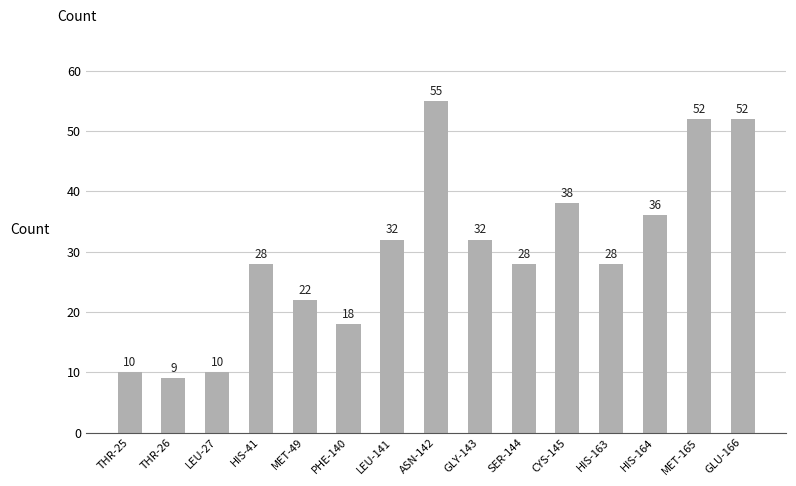

What is the approximate value at LEU-27?

10